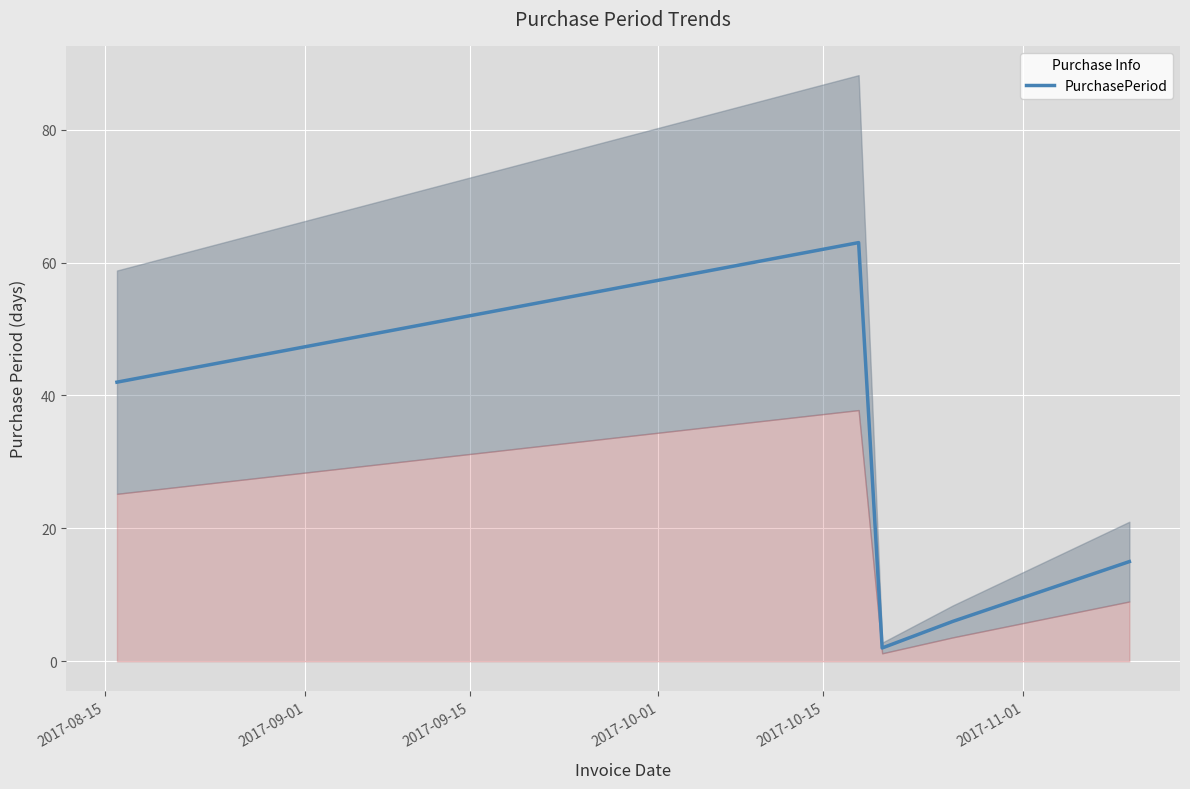

What is the highest value of the PurchasePeriod series?

63